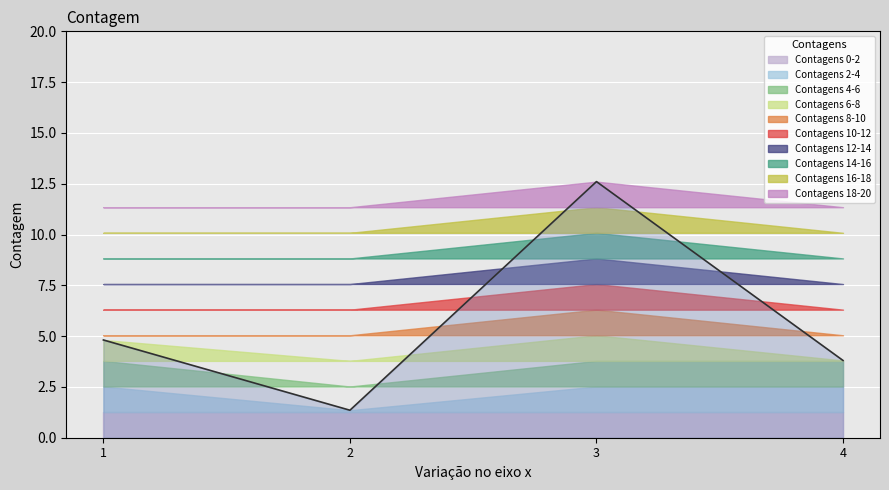

How many points are lower than both their immediate neighbors (excluding endpoints)?

1